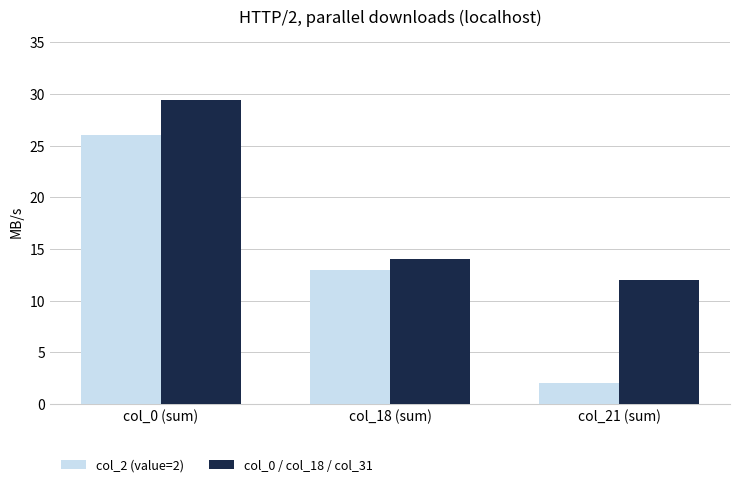

Reading left to right, transcribe all the data shown in this chart.

col_2 (value=2): col_0 (sum)=26.0	col_18 (sum)=13.0	col_21 (sum)=2.0
col_0 / col_18 / col_31: col_0 (sum)=29.4	col_18 (sum)=14.0	col_21 (sum)=12.0